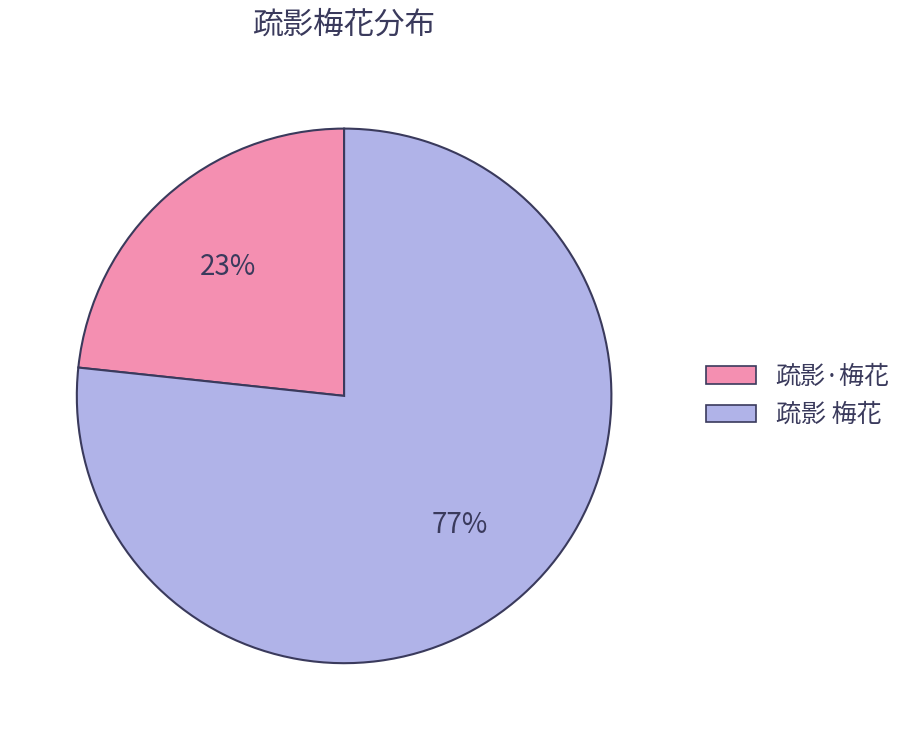

To the nearest percent, what is the average slice percentage?

50%